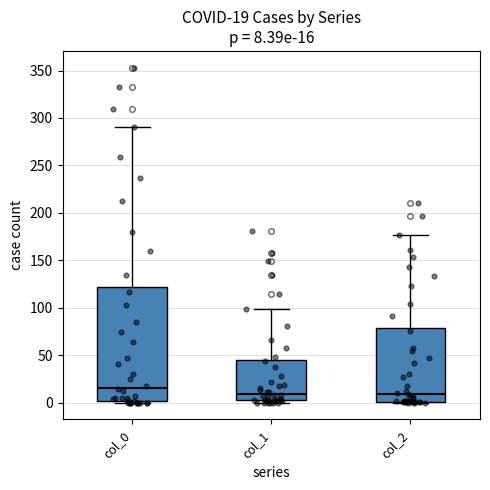

Which box is the tallest, from its lower edge to its upper edge?

col_0